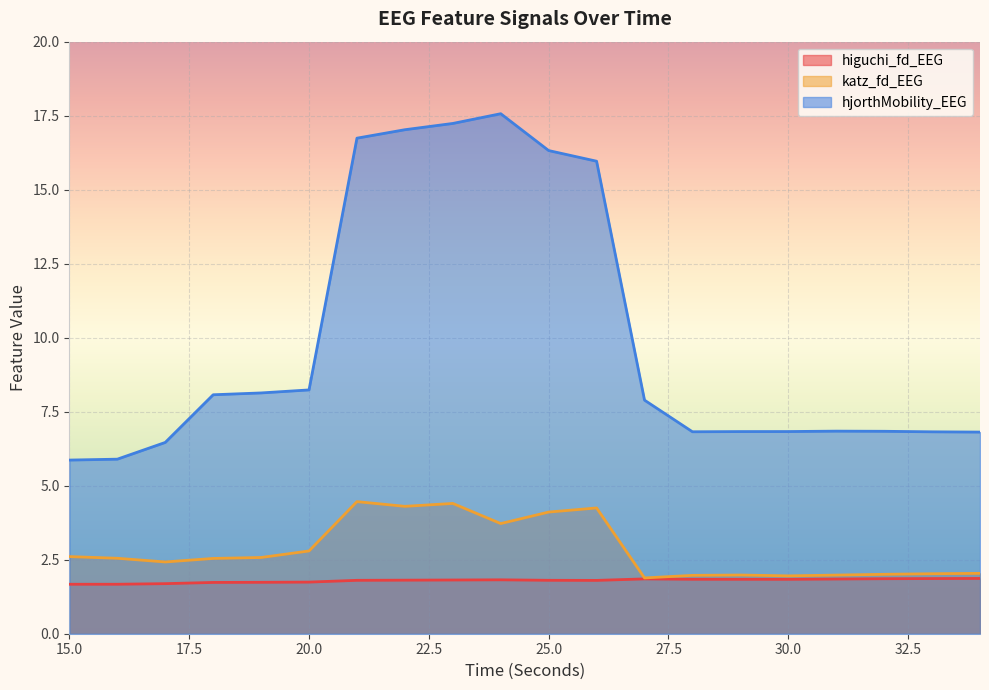

True or false: higuchi_fd_EEG and hjorthMobility_EEG intersect in this chart.

False